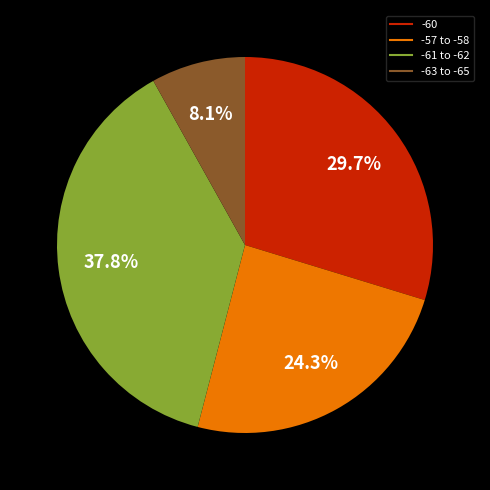

To the nearest percent, what is the average slice percentage?

25%